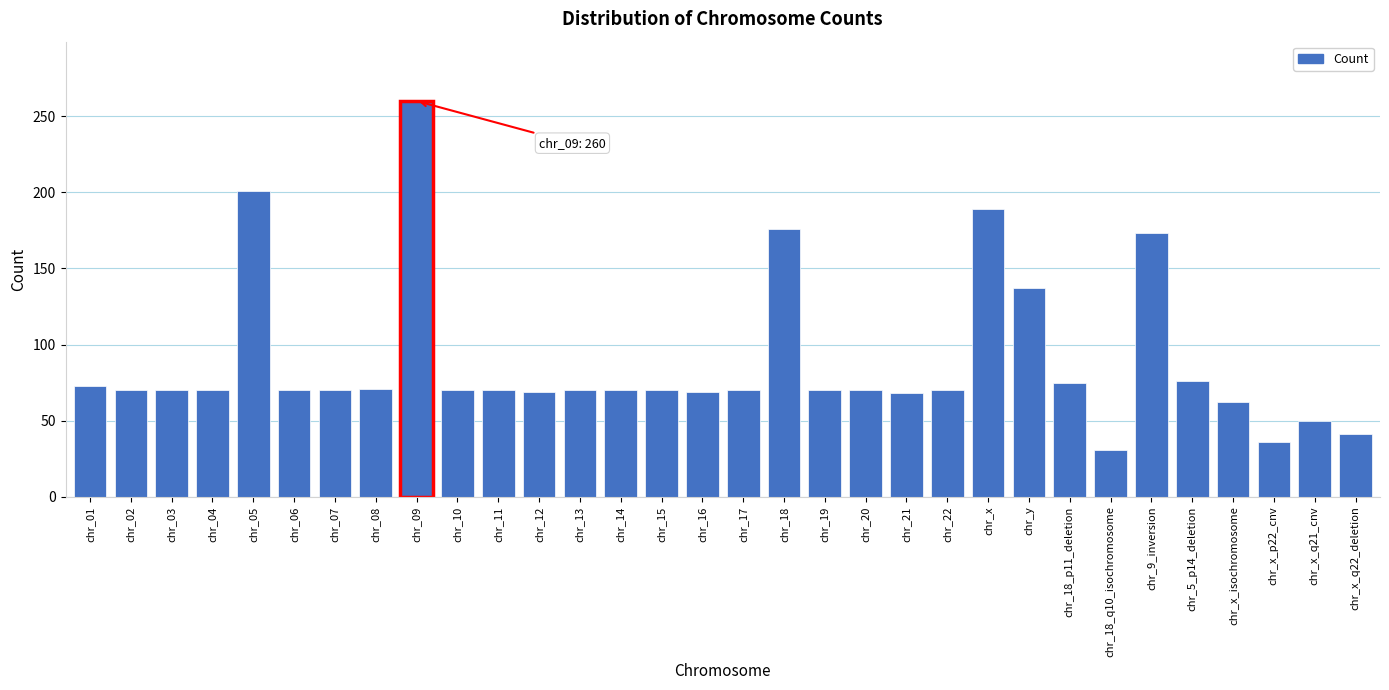

What is the smallest value displayed?

31